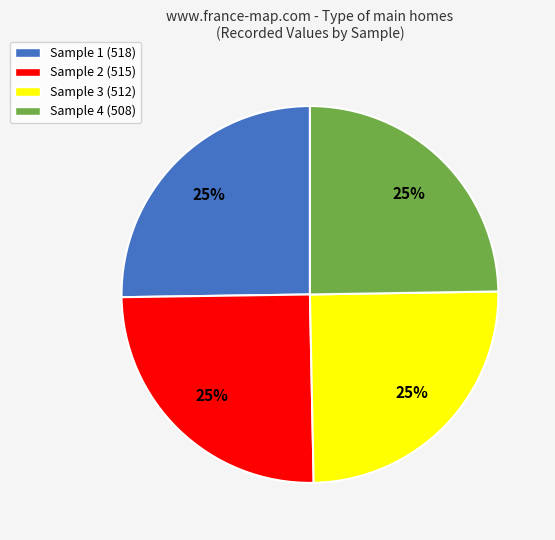

Is it true that Sample 1 is 25% of the pie?

True